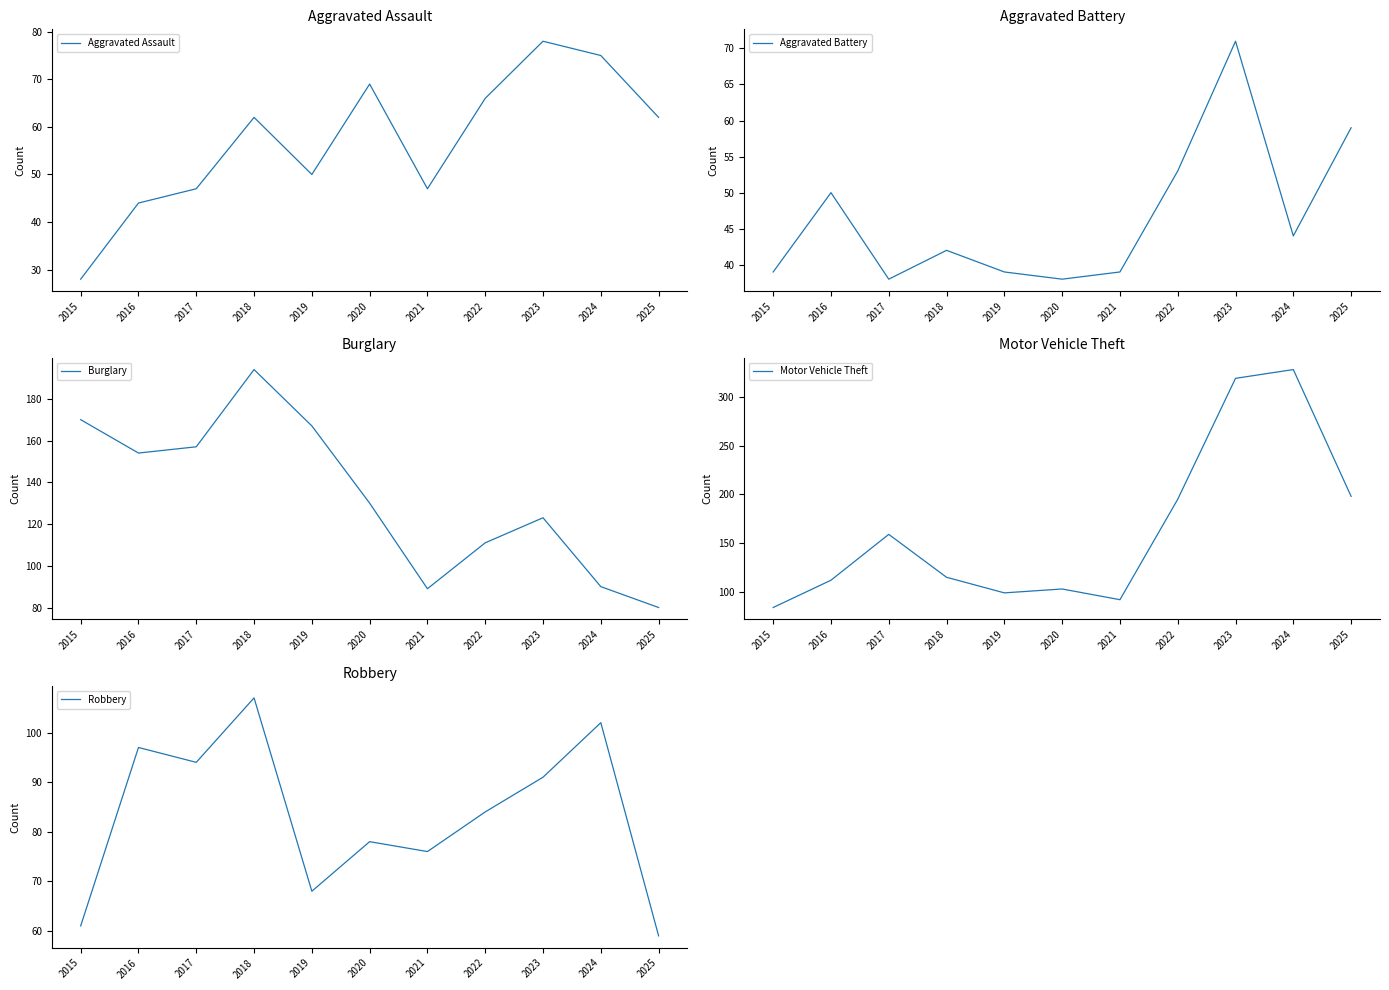

What is the smallest value displayed?

28